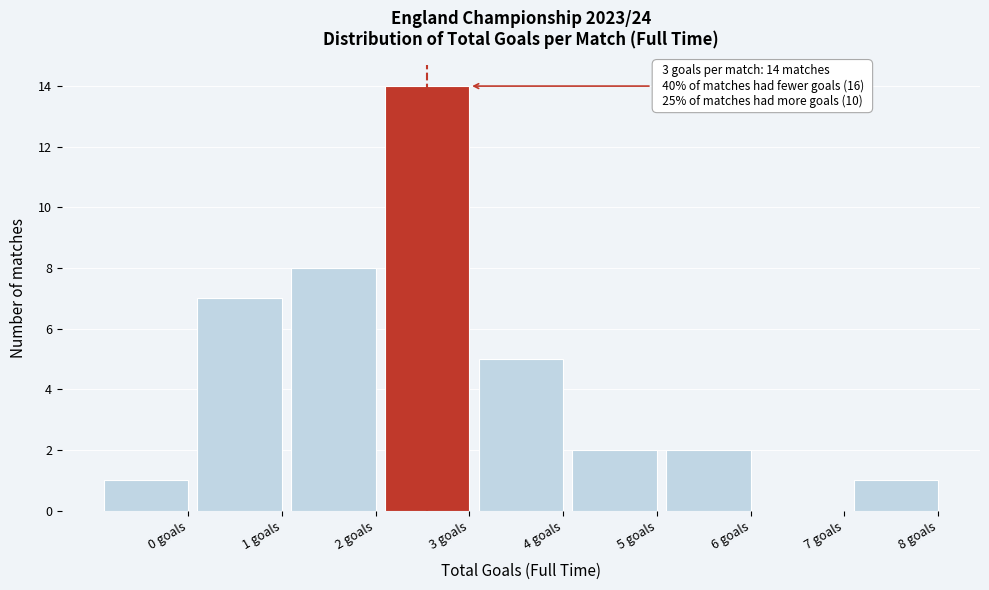

Reading left to right, what are all the values shown in this chart?

0 goals=1	1 goals=7	2 goals=8	3 goals=14	4 goals=5	5 goals=2	6 goals=2	7 goals=0	8 goals=1